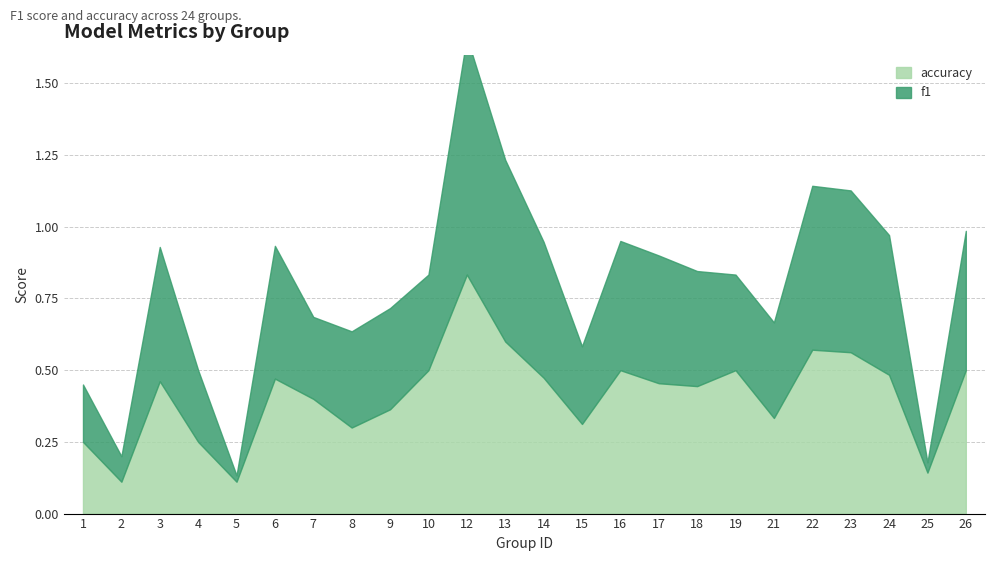

Is the value of accuracy at 24 greater than the value of f1 at 23?

No